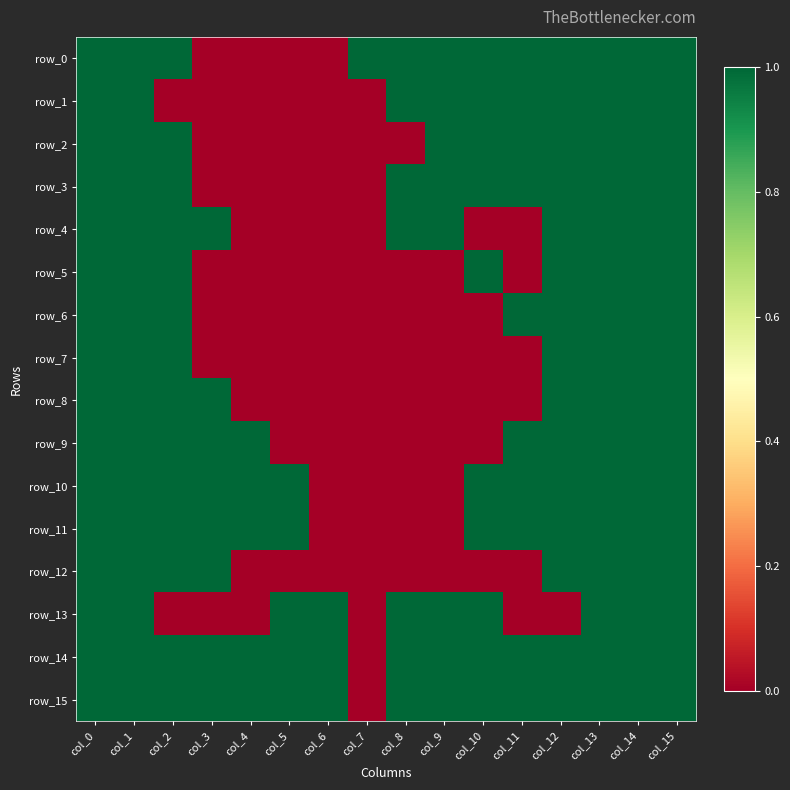

What is the average value of the row_15 series?

1